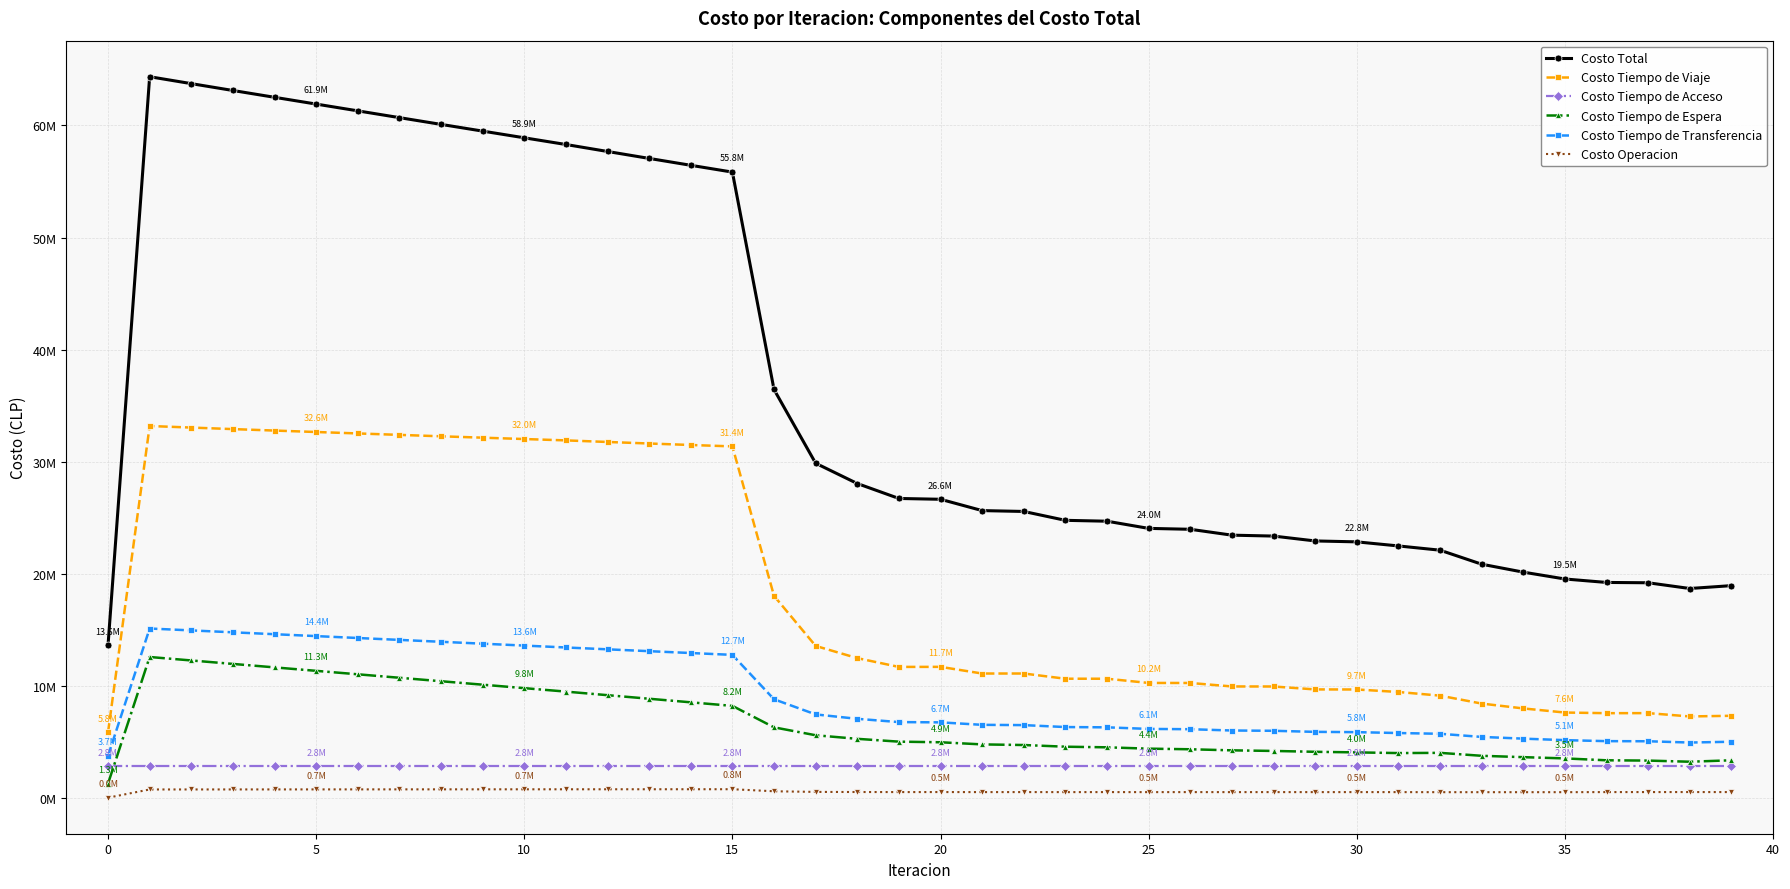

True or false: Costo Total and Costo Tiempo de Acceso intersect in this chart.

False